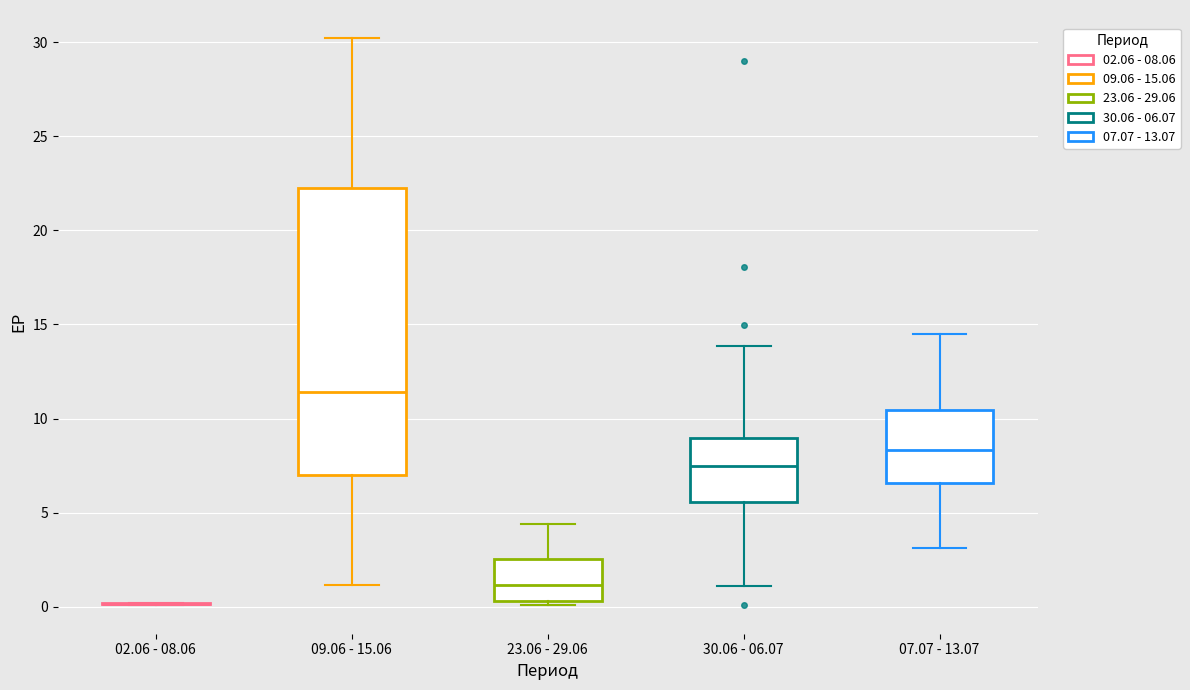

Reading left to right, read every box against the y-axis: the position of its median line, the range the box covers, and the ends of its whiskers. The values are not printed on the chart, so give them approximately, as read against the axis.

02.06 - 08.06: box collapsed to a line at 0.0, whiskers 0.0 to 0.0
09.06 - 15.06: median 11.5, box 7.0 to 22.0, whiskers 1.0 to 30.0
23.06 - 29.06: median 1.0, box 0.5 to 2.5, whiskers 0.0 to 4.5
30.06 - 06.07: median 7.5, box 5.5 to 9.0, whiskers 1.0 to 14.0
07.07 - 13.07: median 8.5, box 6.5 to 10.5, whiskers 3.0 to 14.5